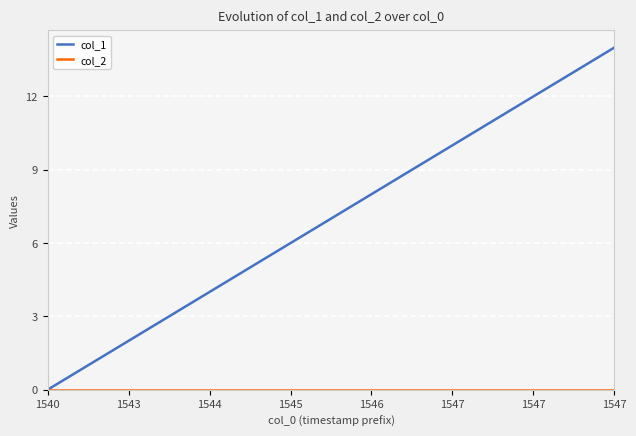

Which series has the widest spread of values?

col_1